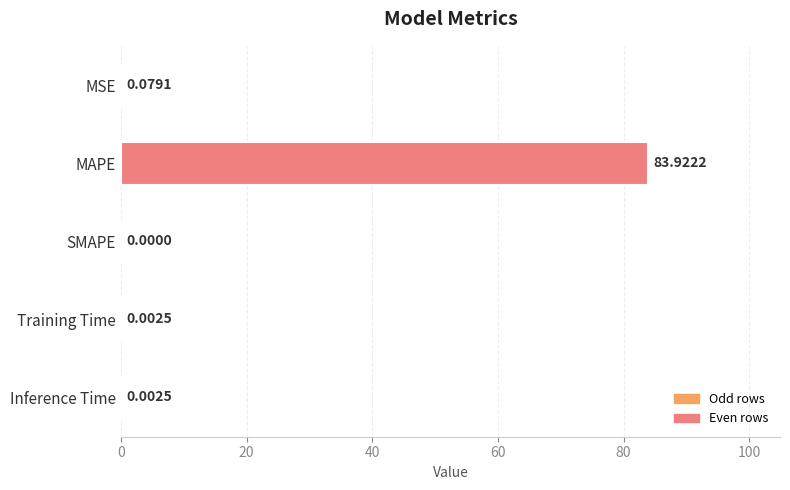

Are the bars horizontal?

Yes